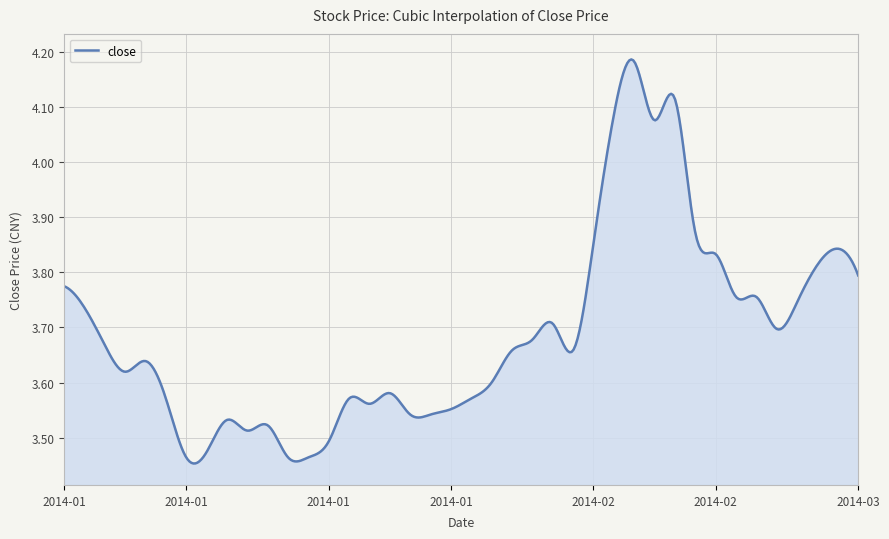

What is the difference between the maximum and minimum values?

0.7